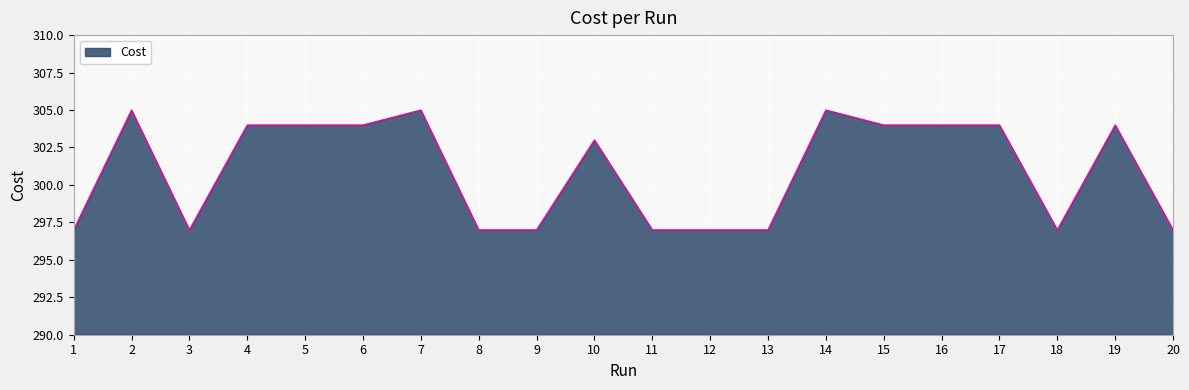

At which category does the data reach its first local peak?

2